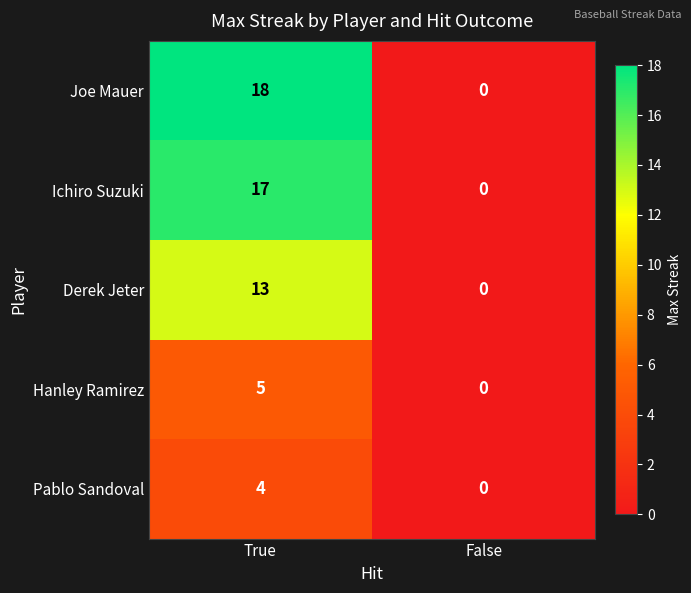

Rank the series by their maximum value, from lowest to highest.

Pablo Sandoval, Hanley Ramirez, Derek Jeter, Ichiro Suzuki, Joe Mauer